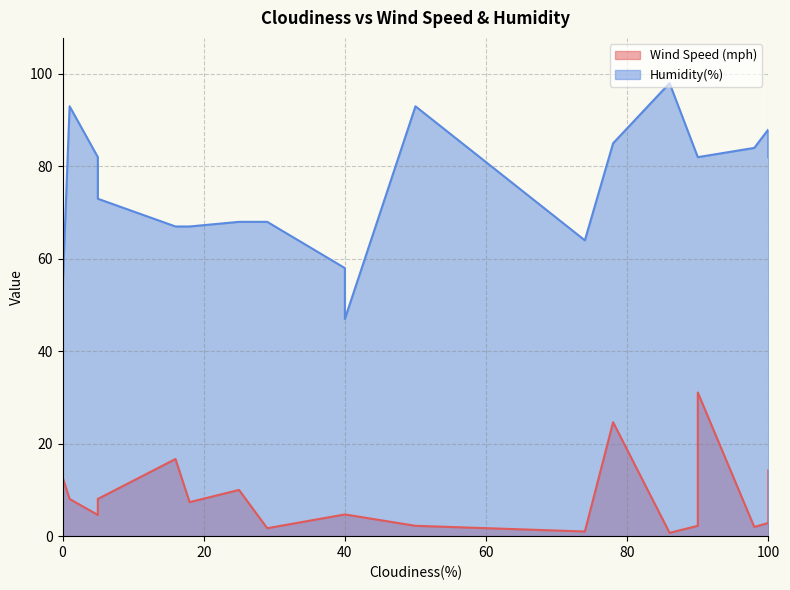

How many series are shown in this chart?

2